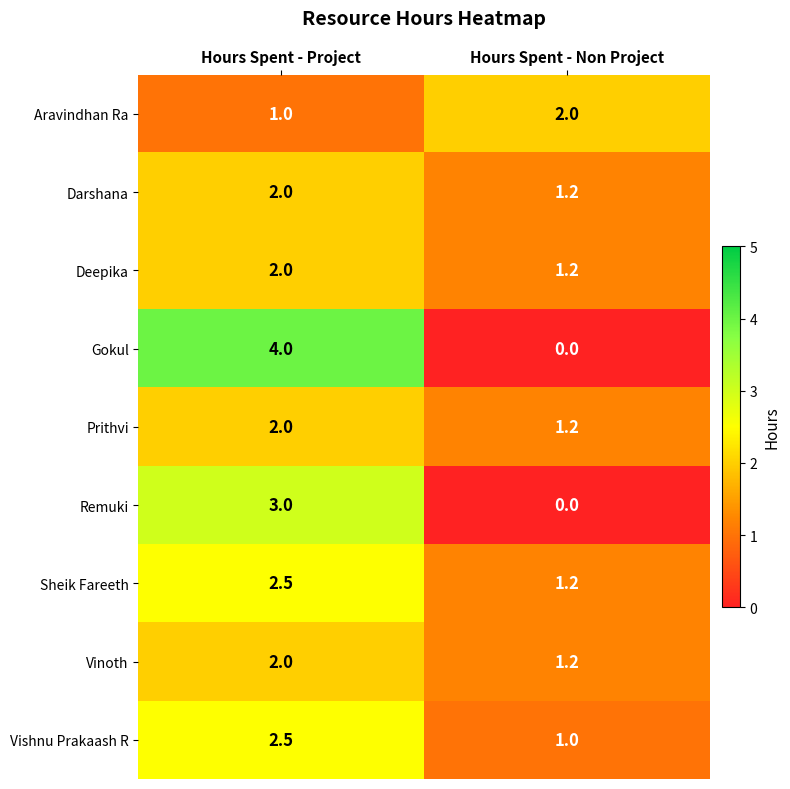

Which series has the largest total across all categories?

Gokul